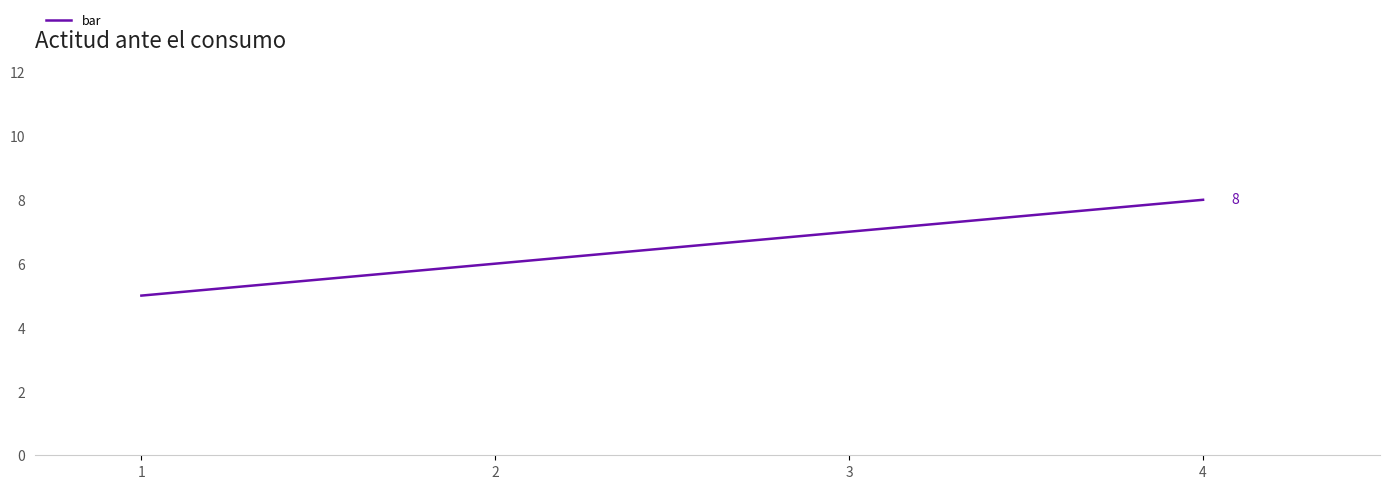

What is the sum of all values?

26